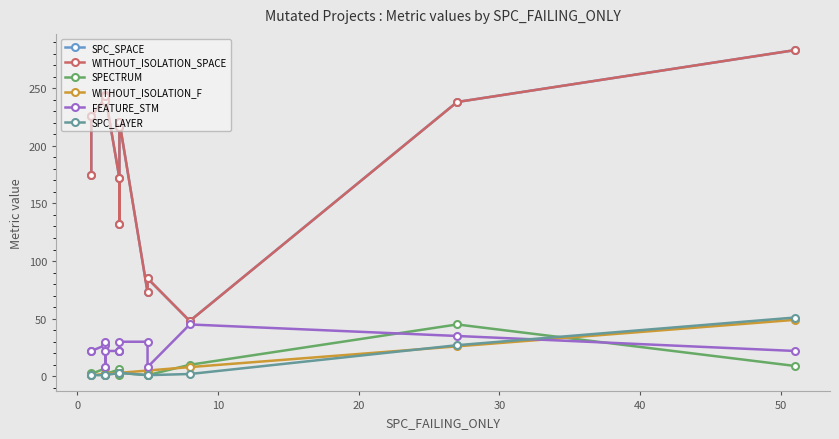

What is the highest value of the SPECTRUM series?

45